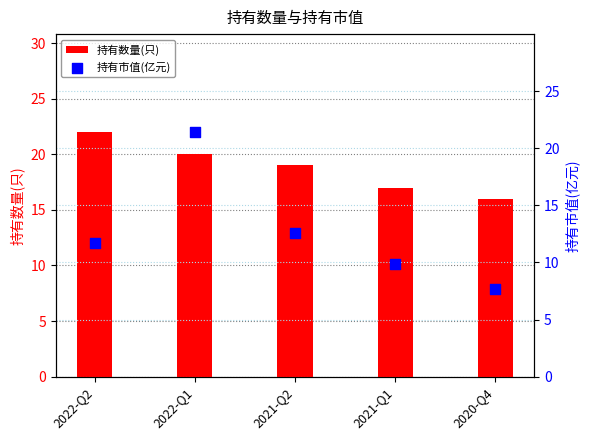

What are all the series names shown in the legend?

持有数量(只), 持有市值(亿元)